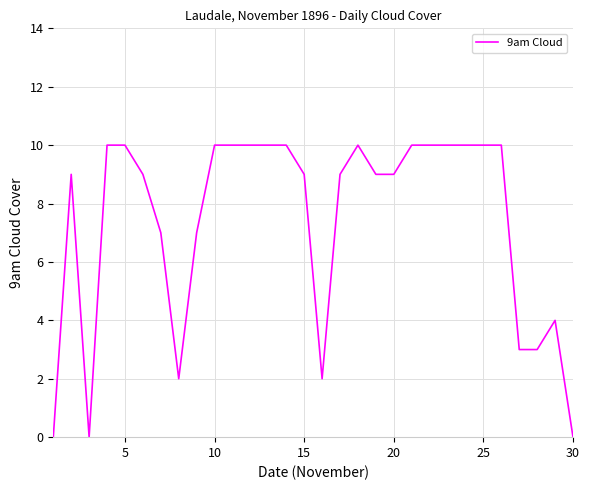

What is the maximum value shown in the chart?

10